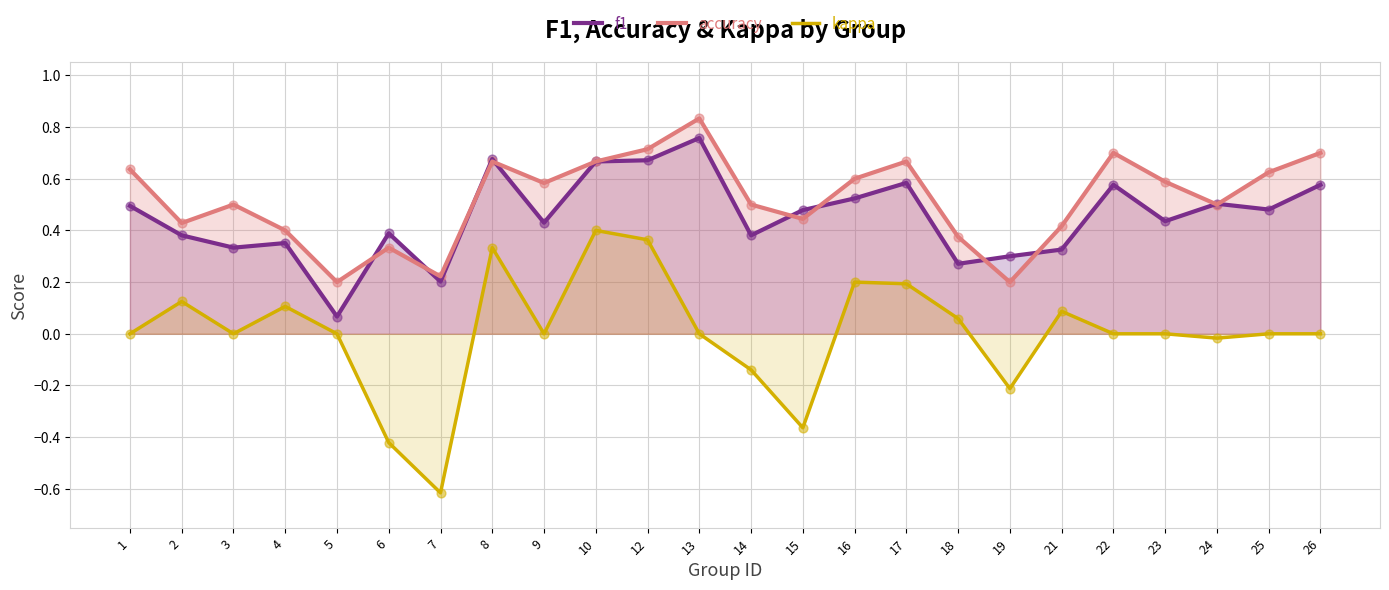

Which series contains the lowest Y value?

kappa